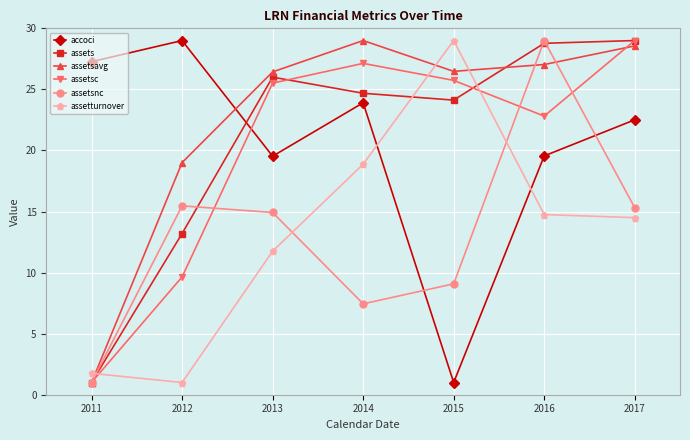

What is the value of the accoci point at the 5th from the left?

1.0